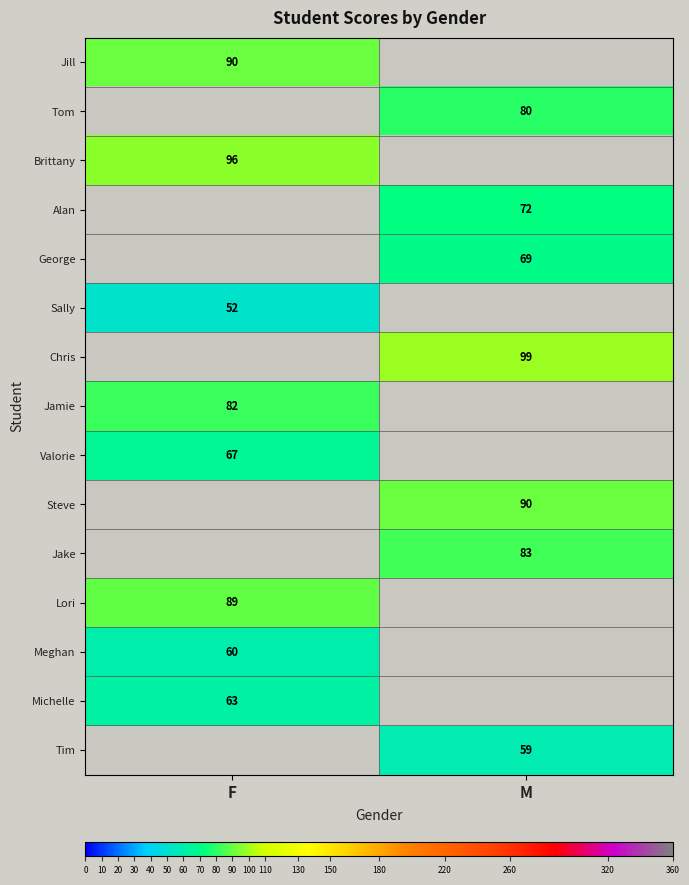

Which has a higher value, F or M?

M